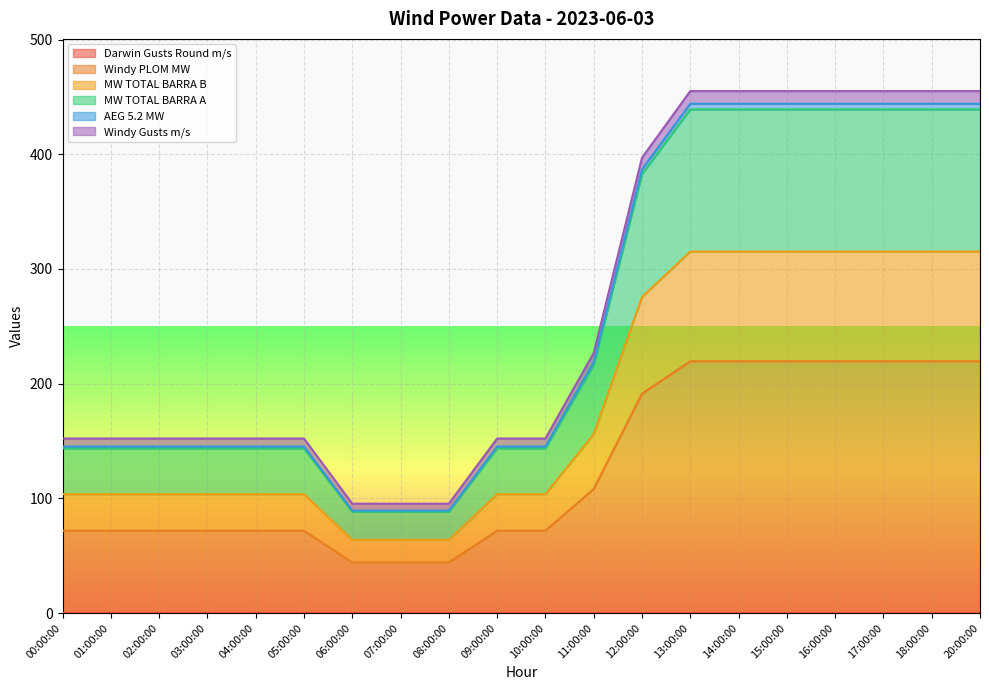

True or false: Windy Gusts m/s and AEG 5.2 MW intersect in this chart.

False